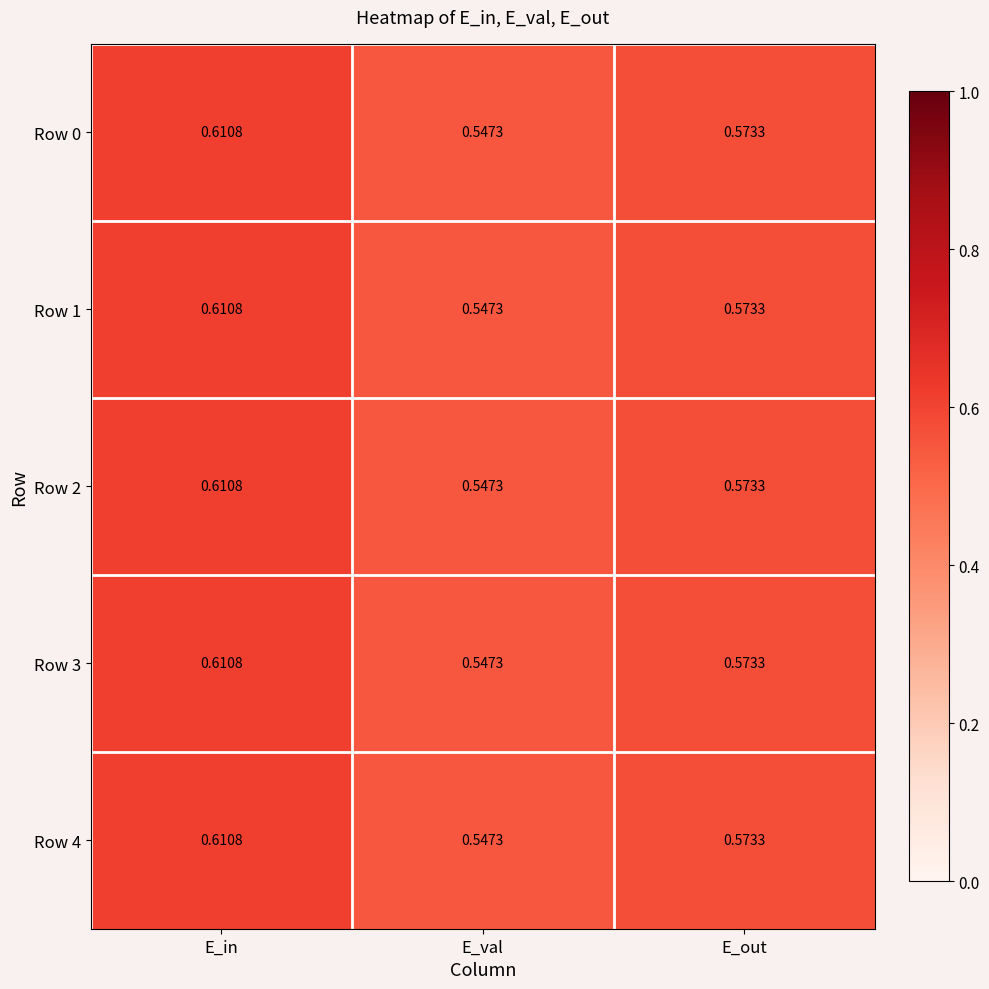

At which category is the sum across all series the highest?

E_in